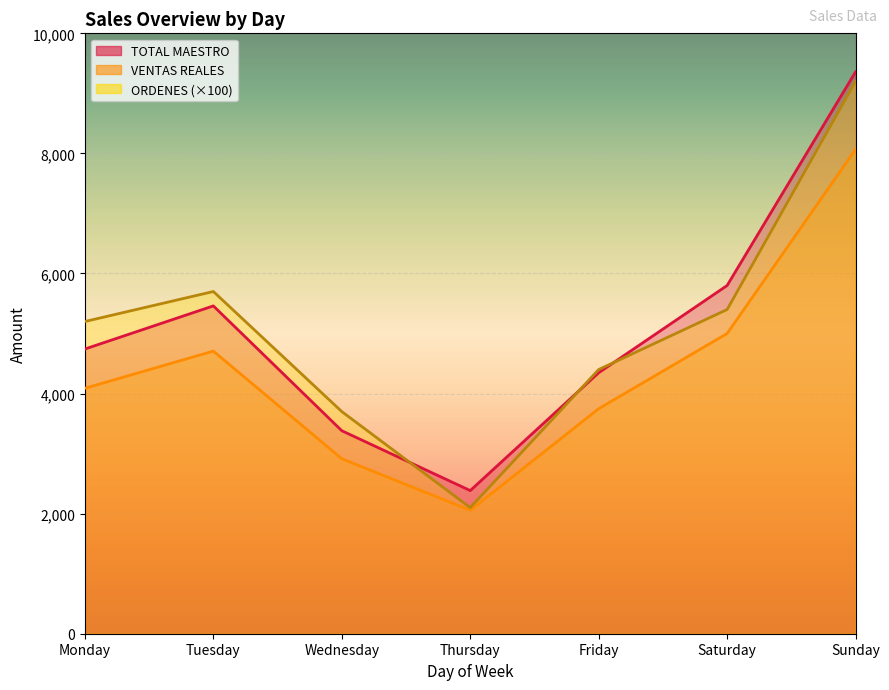

Reading left to right, list all the values displayed in this chart.

TOTAL MAESTRO: Monday=4742.0	Tuesday=5460.1	Wednesday=3381.0	Thursday=2384.0	Friday=4347.0	Saturday=5800.0	Sunday=9358.0
VENTAS REALES: Monday=4088.0	Tuesday=4707.1	Wednesday=2914.7	Thursday=2055.2	Friday=3747.5	Saturday=5000.1	Sunday=8067.4
ORDENES: Monday=5200.0	Tuesday=5700.0	Wednesday=3700.0	Thursday=2100.0	Friday=4400.0	Saturday=5400.0	Sunday=9200.0